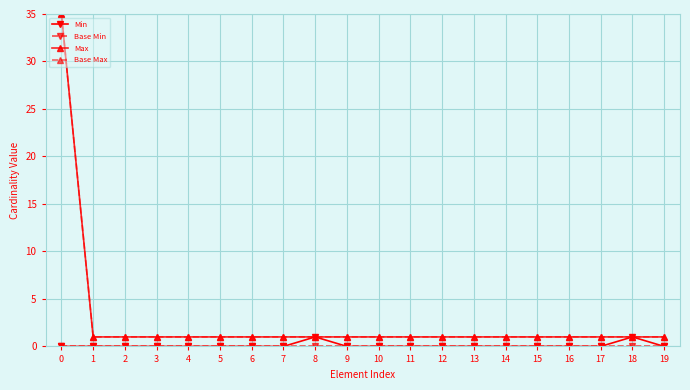

At how many categories does at least one series exceed 18?

1